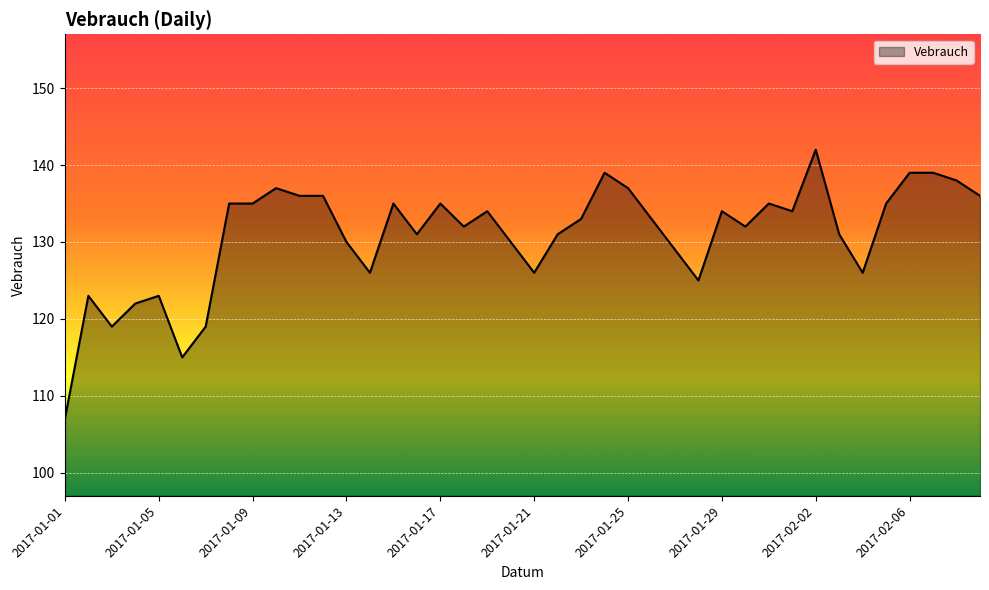

What is the difference between the maximum and minimum values?

35